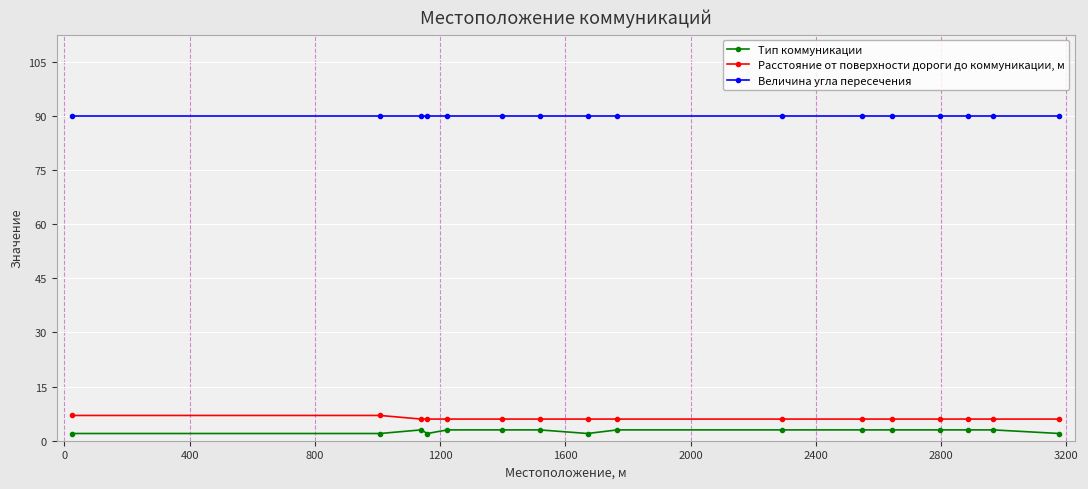

How many data points in Тип коммуникации are less than 3?

5